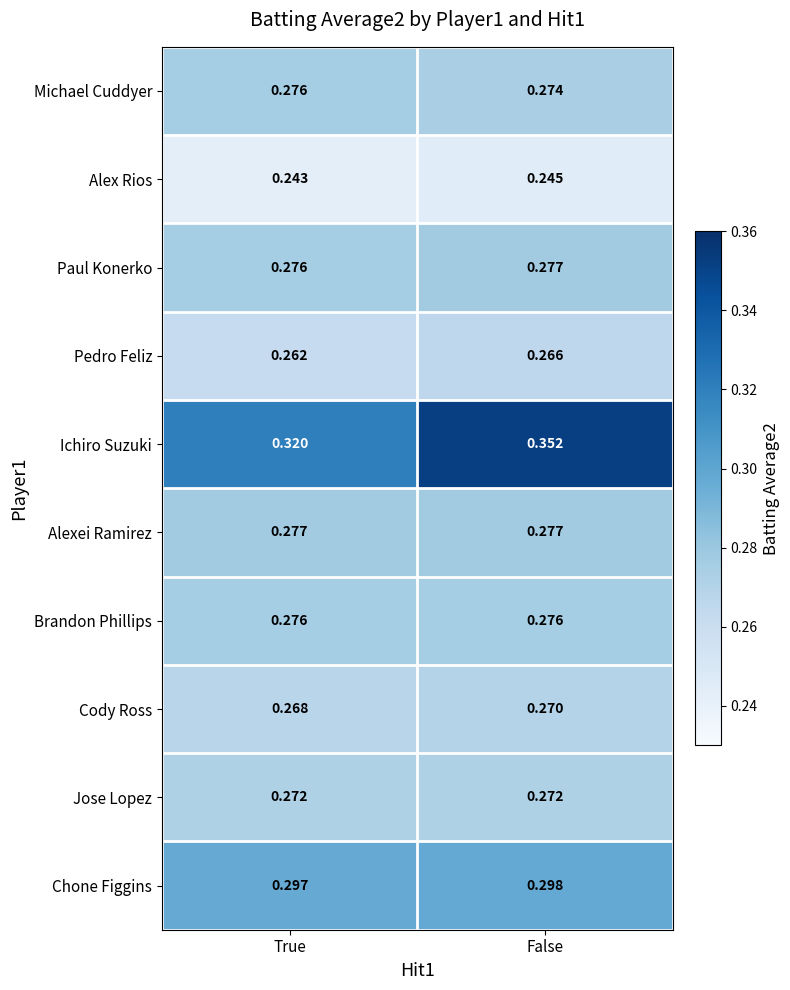

Where is Alex Rios nearest to the value 0?

True